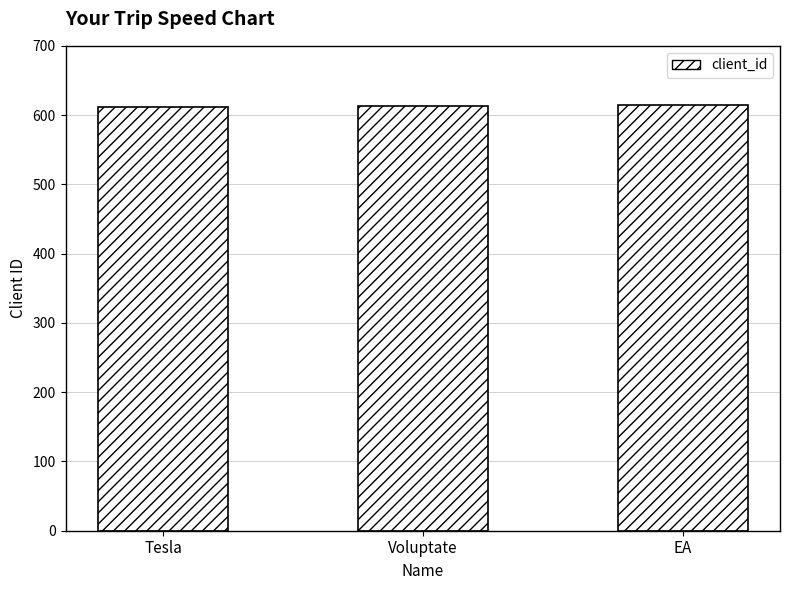

What is the ratio of the value at Voluptate to the value at EA?

1.0